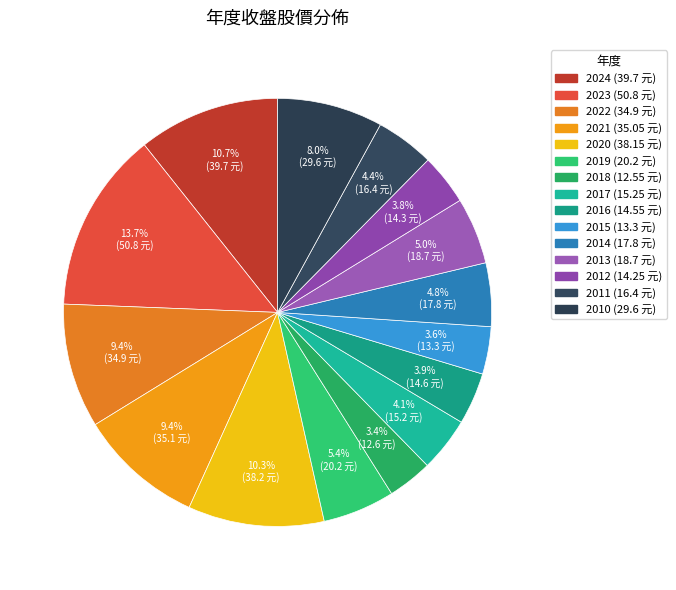

What percentage is the 2018 slice, to the nearest percent?

3%